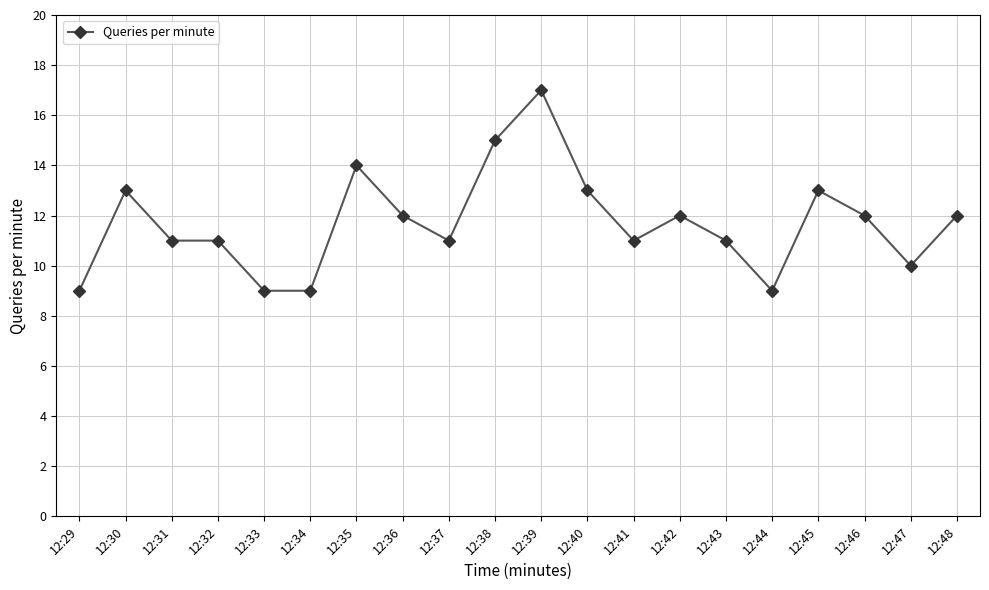

What is the sum of the values at 12:47 and 12:42?

22